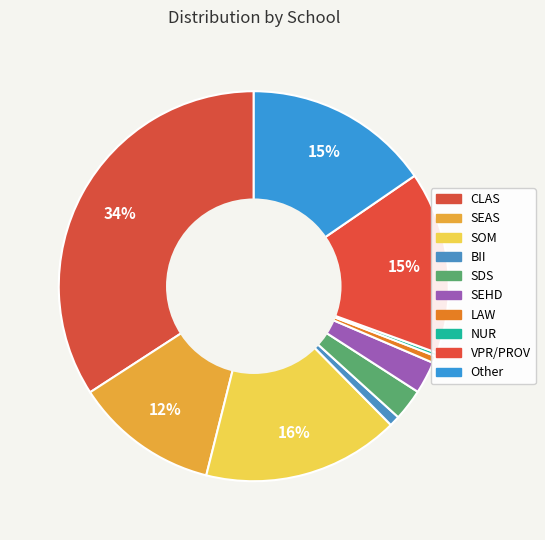

Which has a higher value, LAW or SEHD?

SEHD